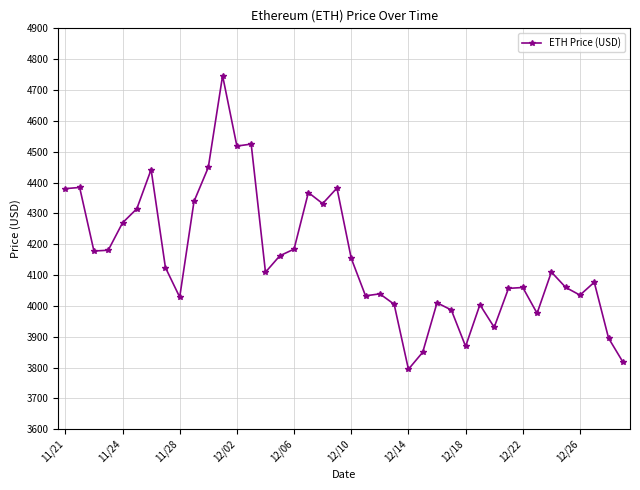

What is the maximum value shown in the chart?

4746.4